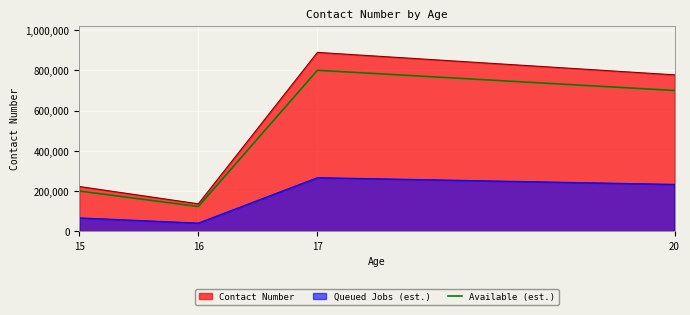

List the labels in order of value, smallest first.

16, 15, 20, 17